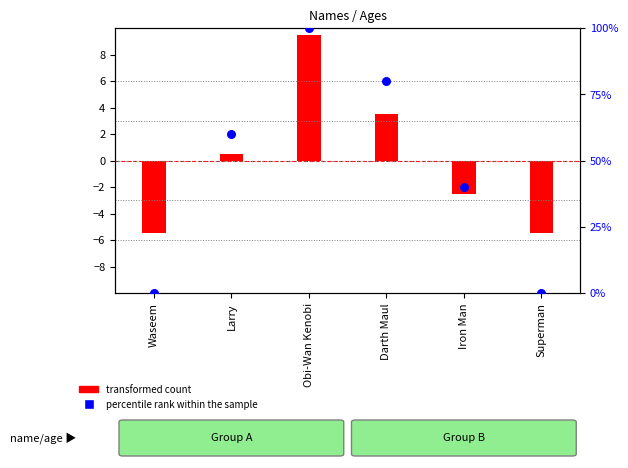

What are all the series names shown in the legend?

transformed count, percentile rank within the sample